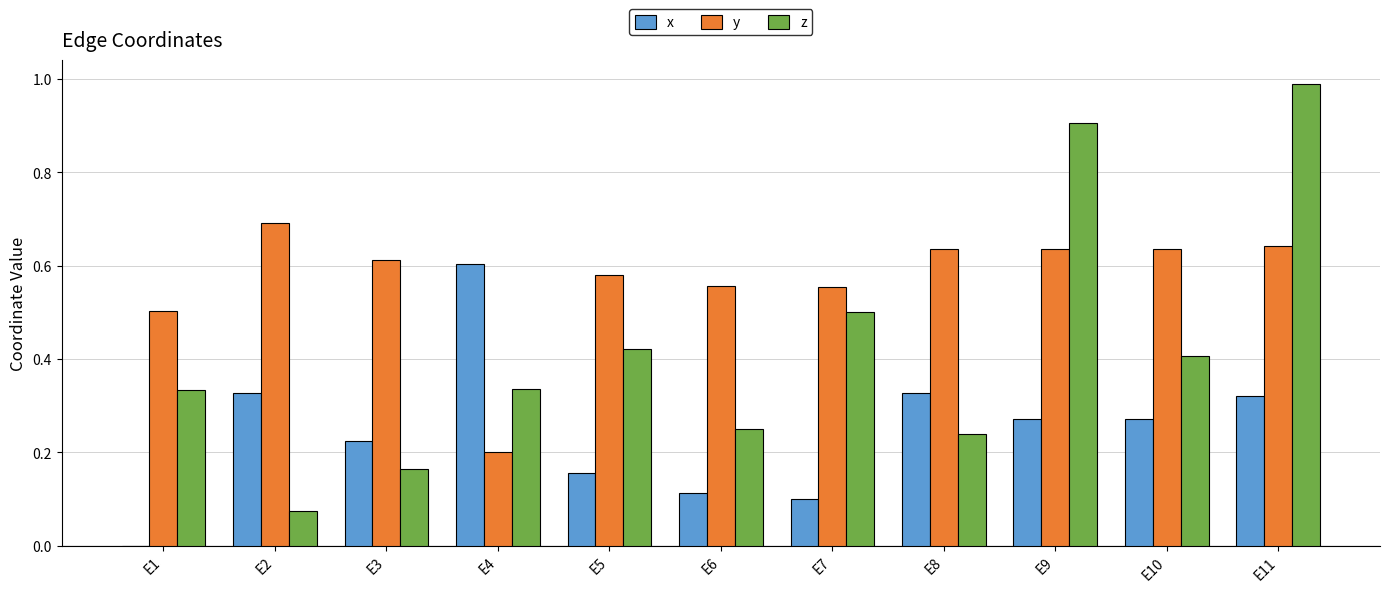

At which category does the chart reach its peak across all series?

E11